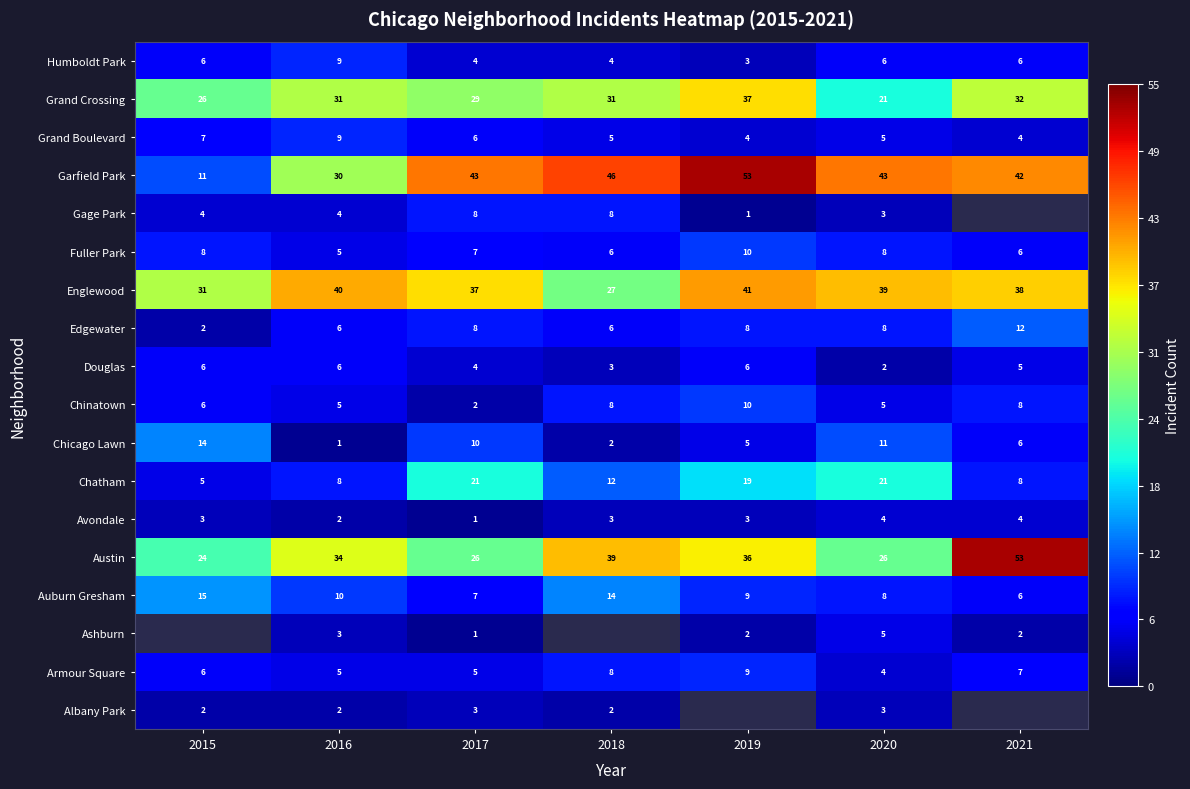

Rank the categories by Chicago Lawn value from highest to lowest.

2015, 2020, 2017, 2021, 2019, 2018, 2016